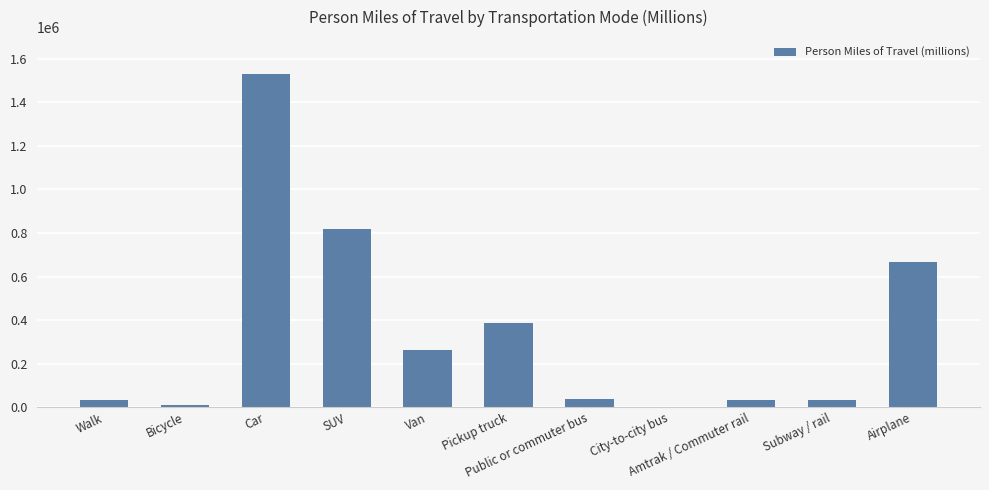

What is the maximum value shown in the chart?

1532612